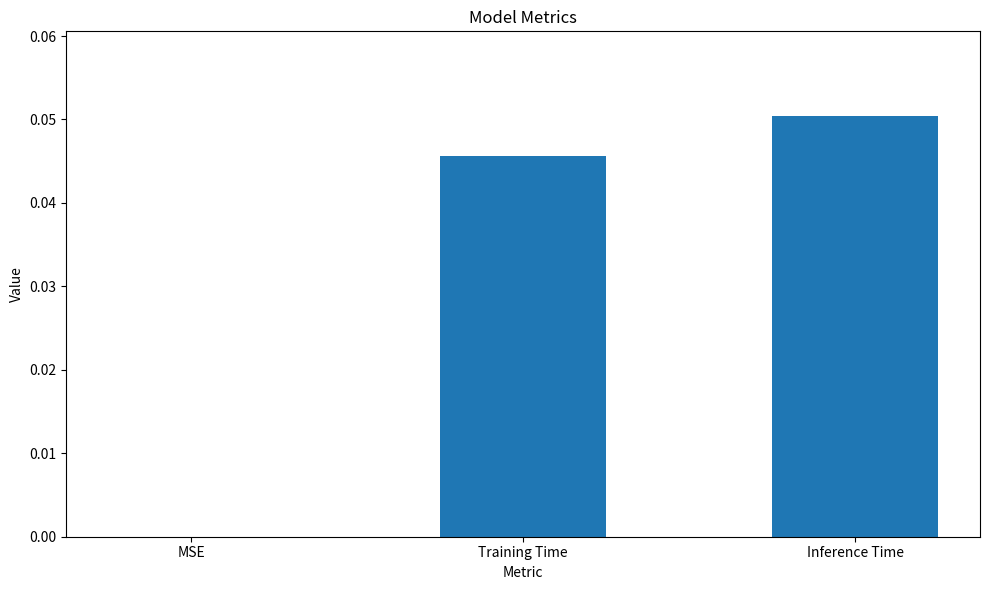

What is the change in value from MSE to Inference Time?

+0.1